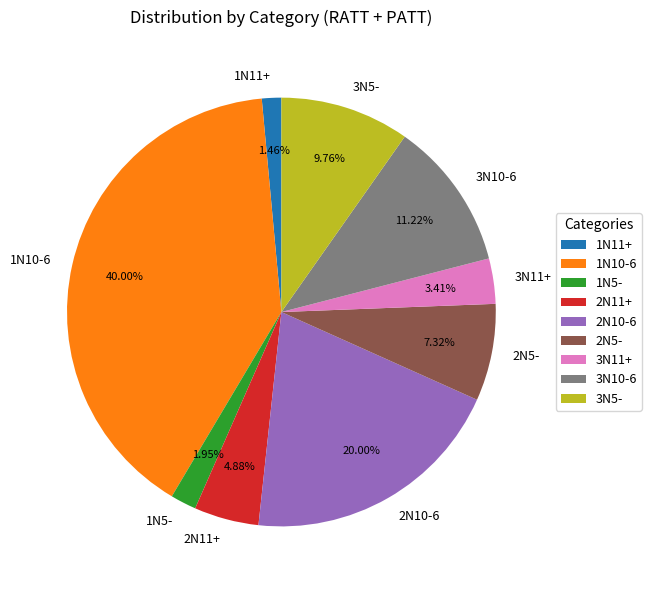

The 1N10-6 slice represents 46% of the pie. True or false?

False